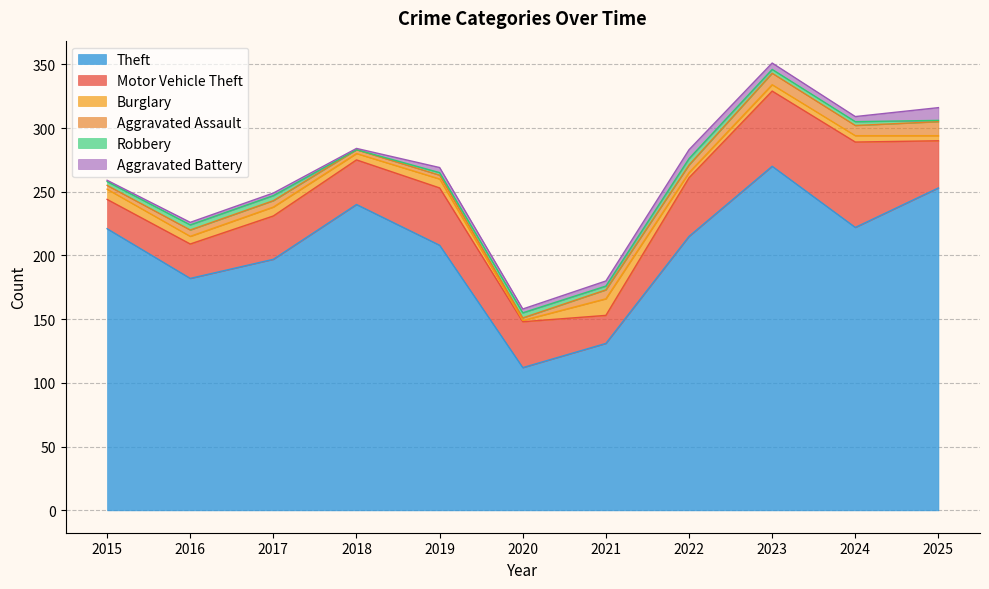

What is the minimum value for Theft?

112